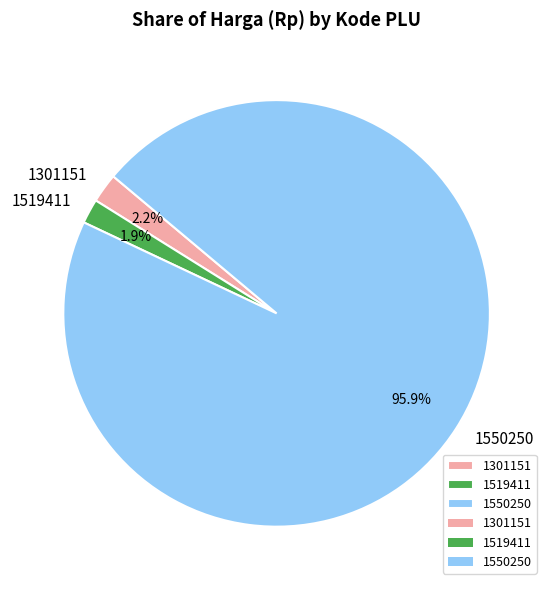

Which has a higher value, 1301151 or 1550250?

1550250